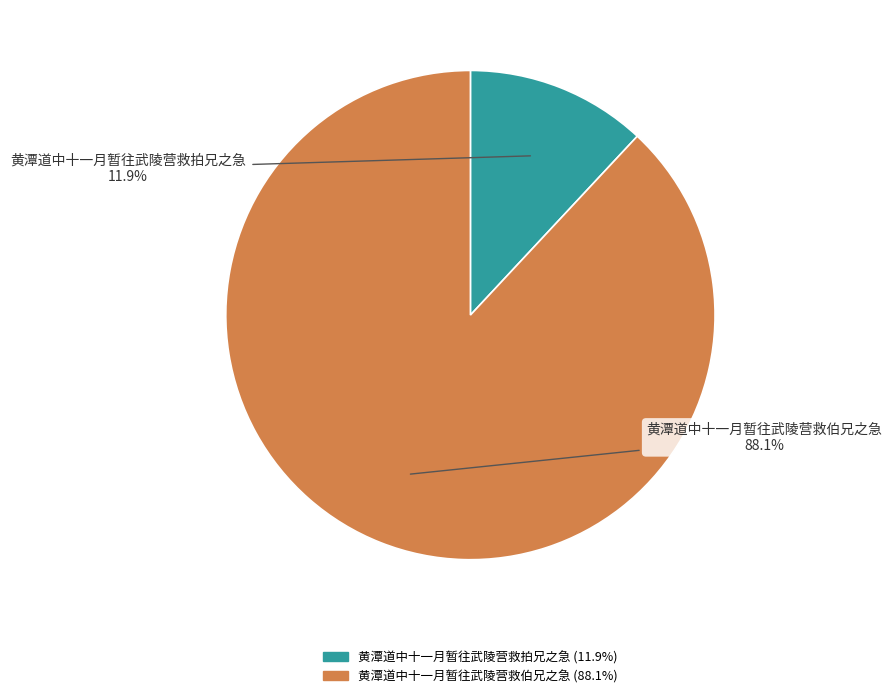

The 黄潭道中十一月暂往武陵营救拍兄之急 slice represents 12% of the pie. True or false?

True